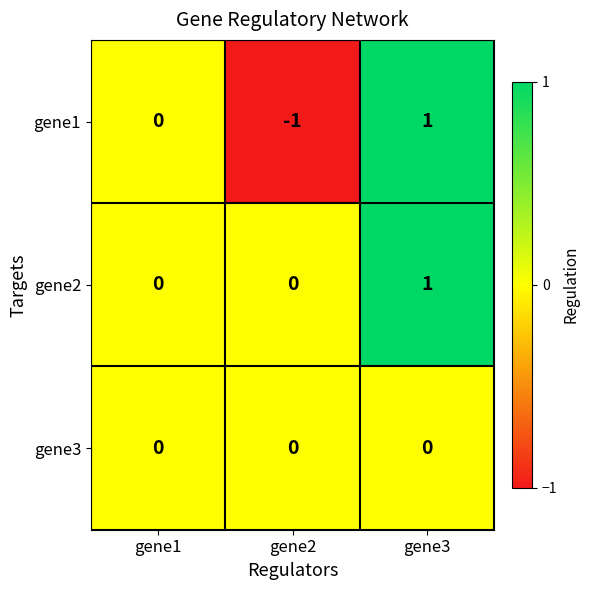

The value of gene3 at gene3 is 0. True or false?

True